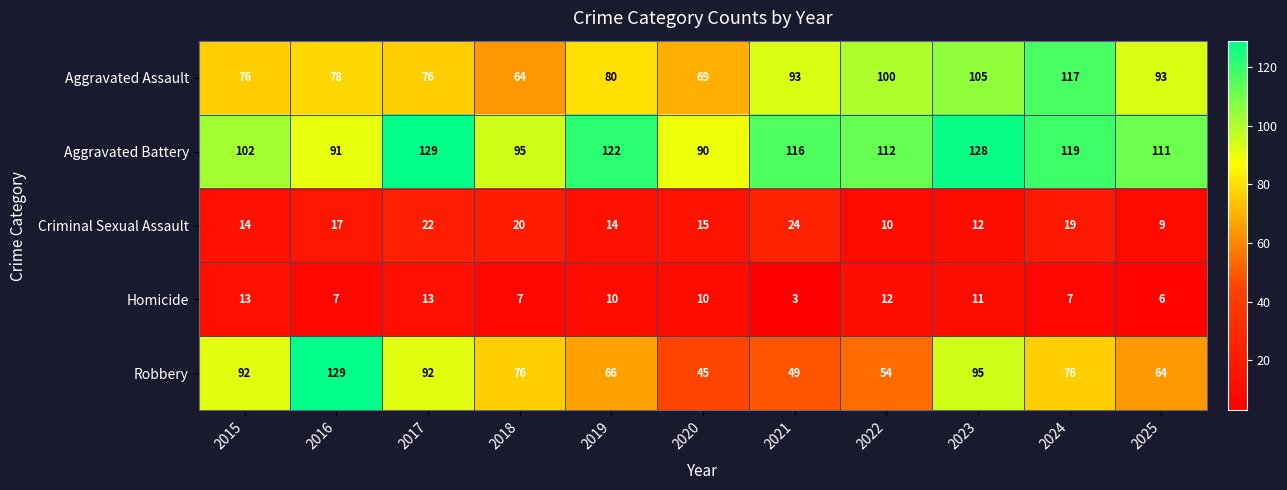

What value does the Aggravated Battery series have at 2017, to the nearest 5?

130